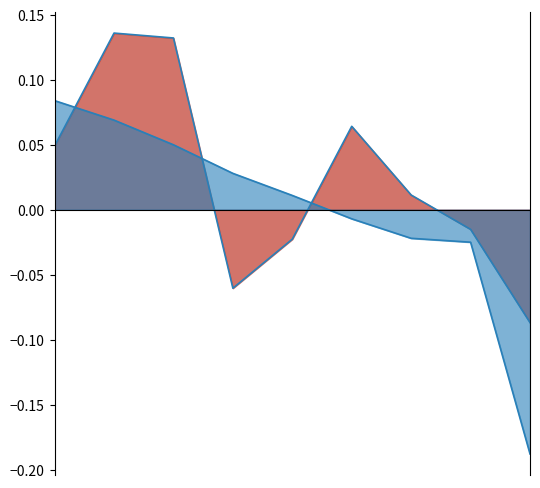

The value of G at 5 is -0.0. True or false?

True